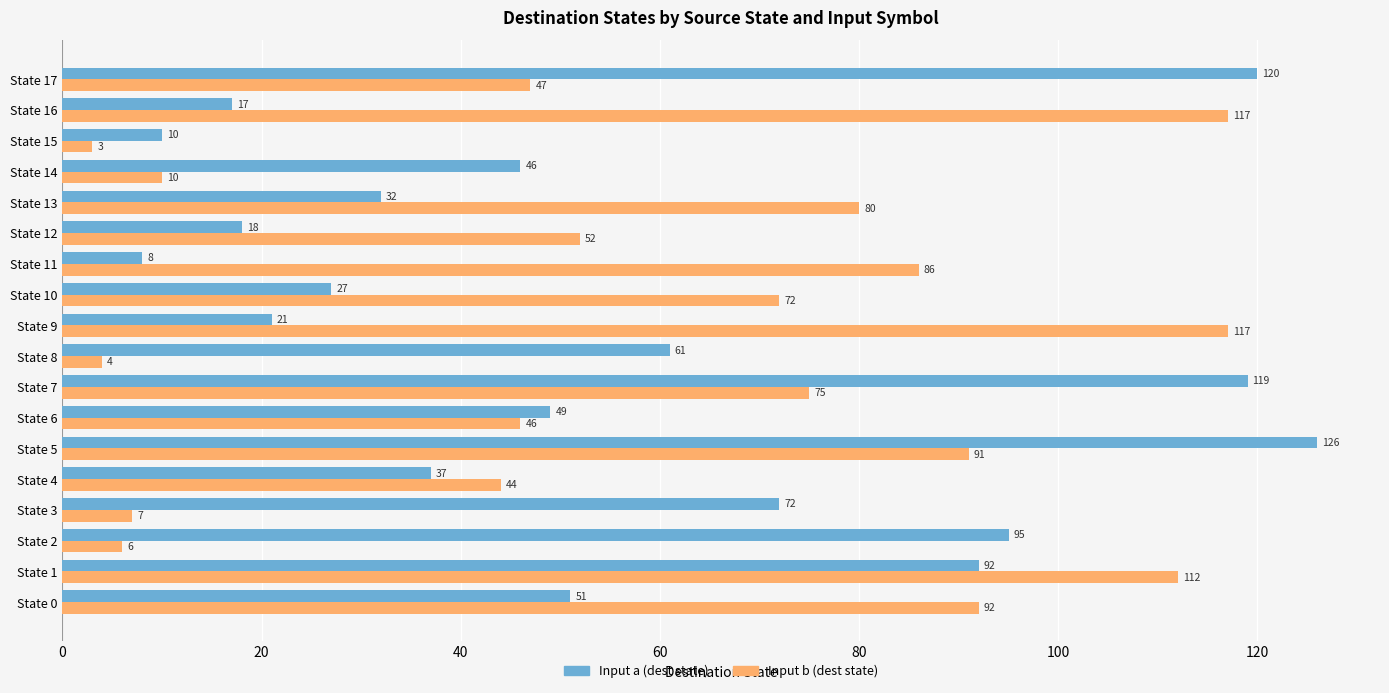

What is the difference between the maximum and minimum values in the Input b (dest state) series?

114